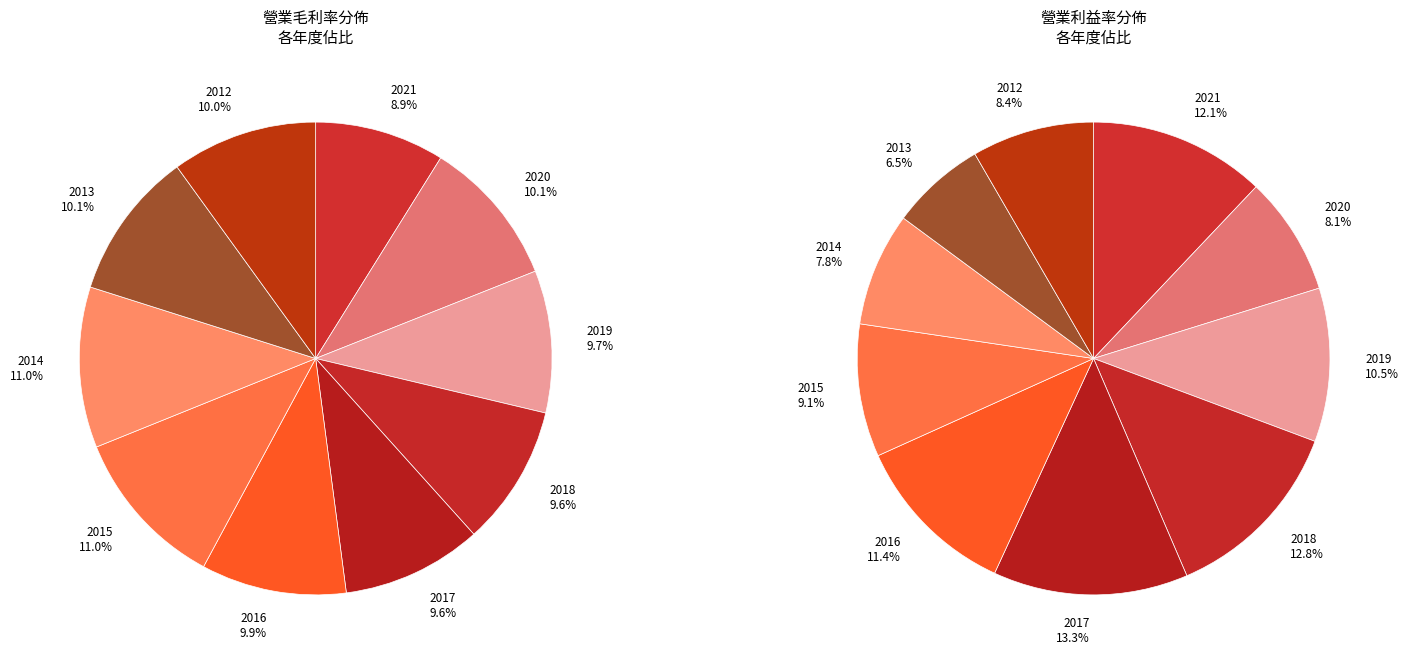

Which series has the widest spread of values?

營業利益